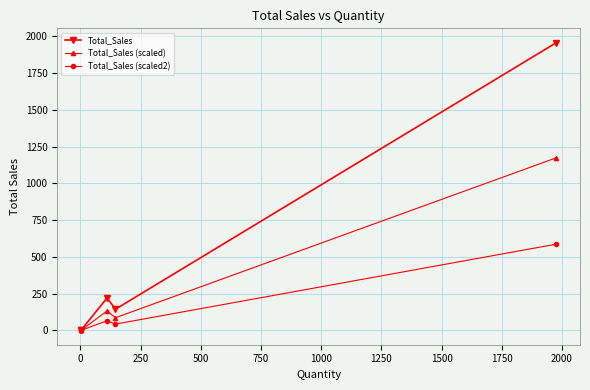

List the series in order of their peak value, highest first.

Total_Sales, Total_Sales (scaled), Total_Sales (scaled2)